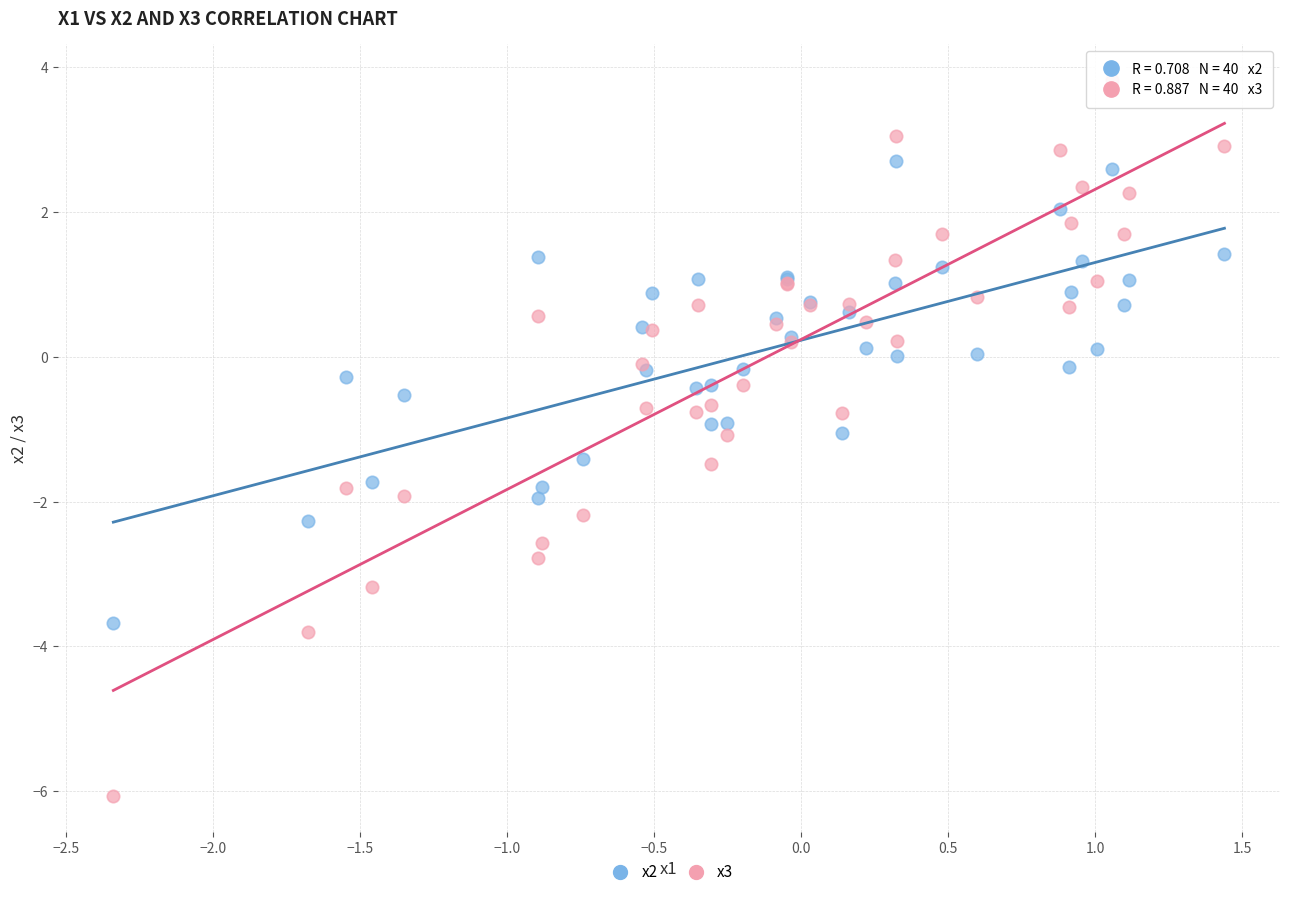

Which series reaches the minimum Y coordinate?

x3